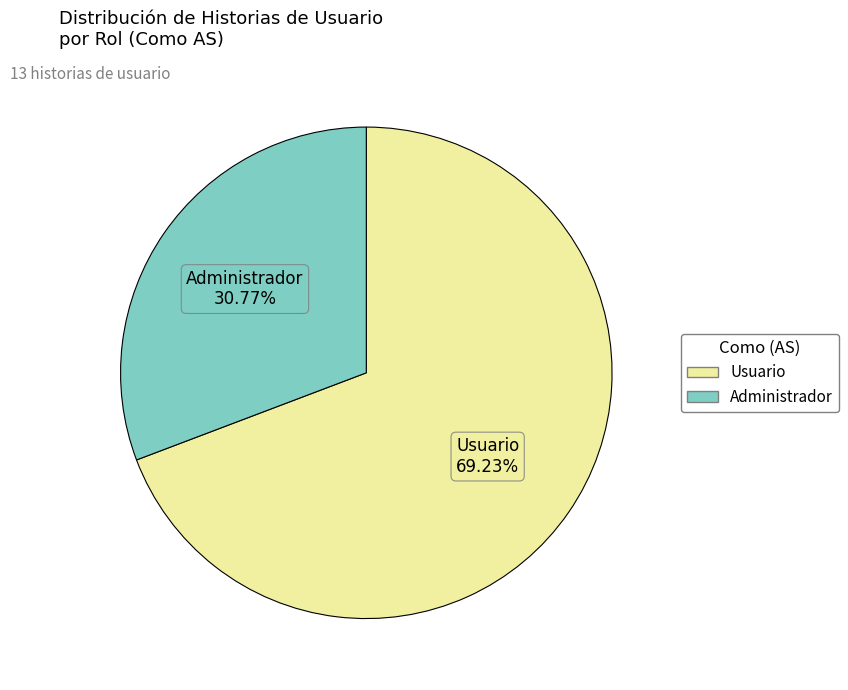

Count the number of slices in the pie.

2